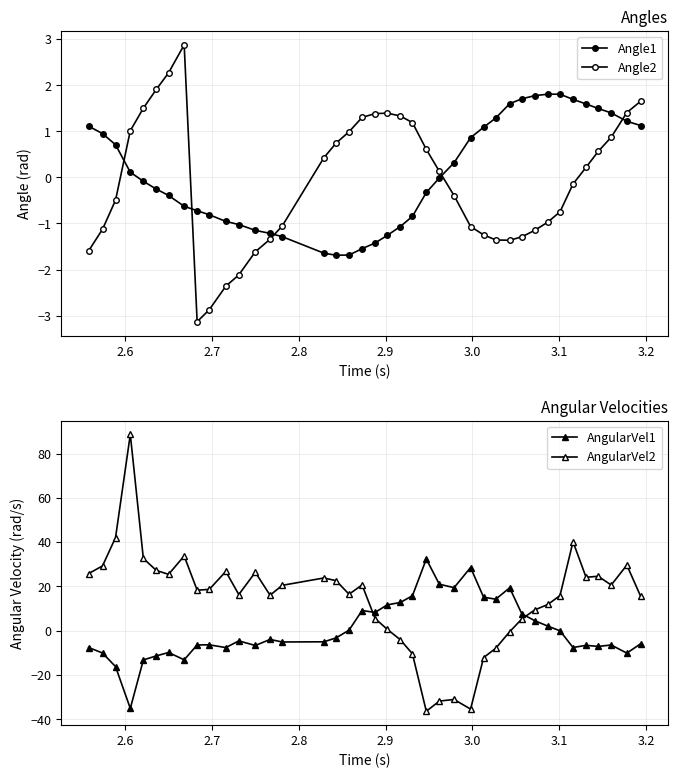

At how many categories does at least one series exceed 66?

1